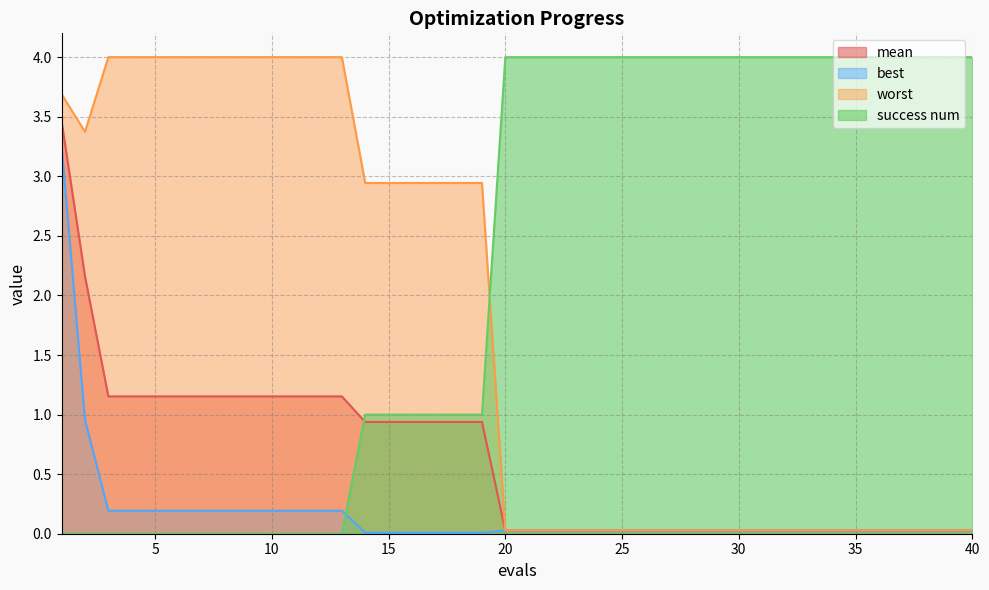

The value of success num at 36 is 4.0. True or false?

True